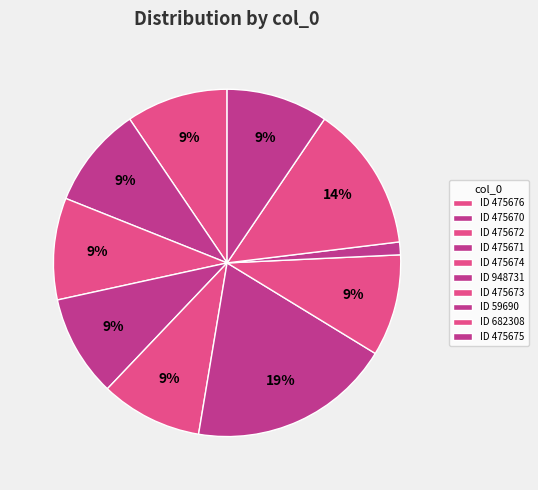

Is there any slice that represents more than half of the pie?

No